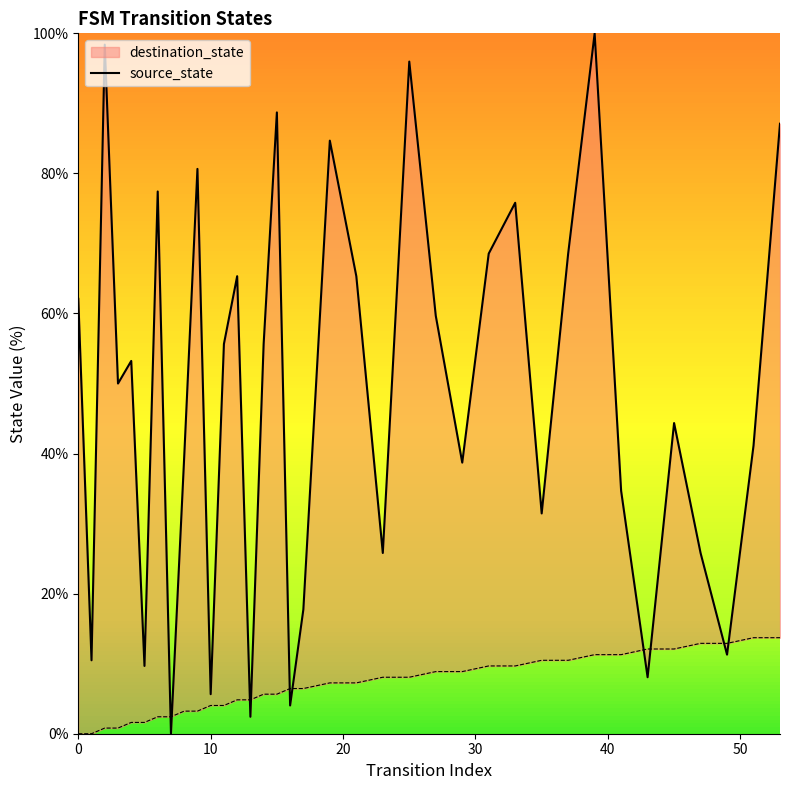

The value at 13 is 0.9. True or false?

False